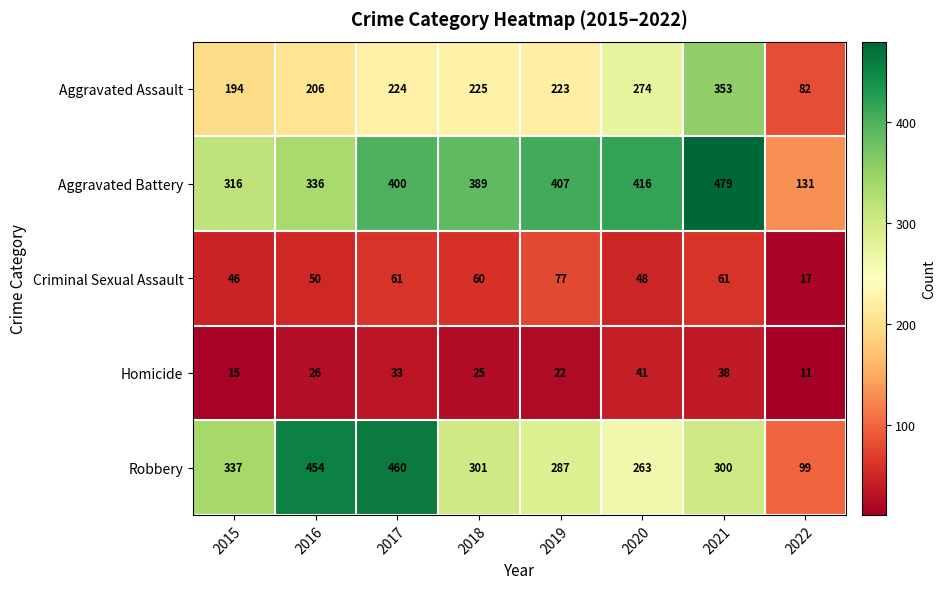

At 2018, list the series in order from smallest to largest.

Homicide, Criminal Sexual Assault, Aggravated Assault, Robbery, Aggravated Battery